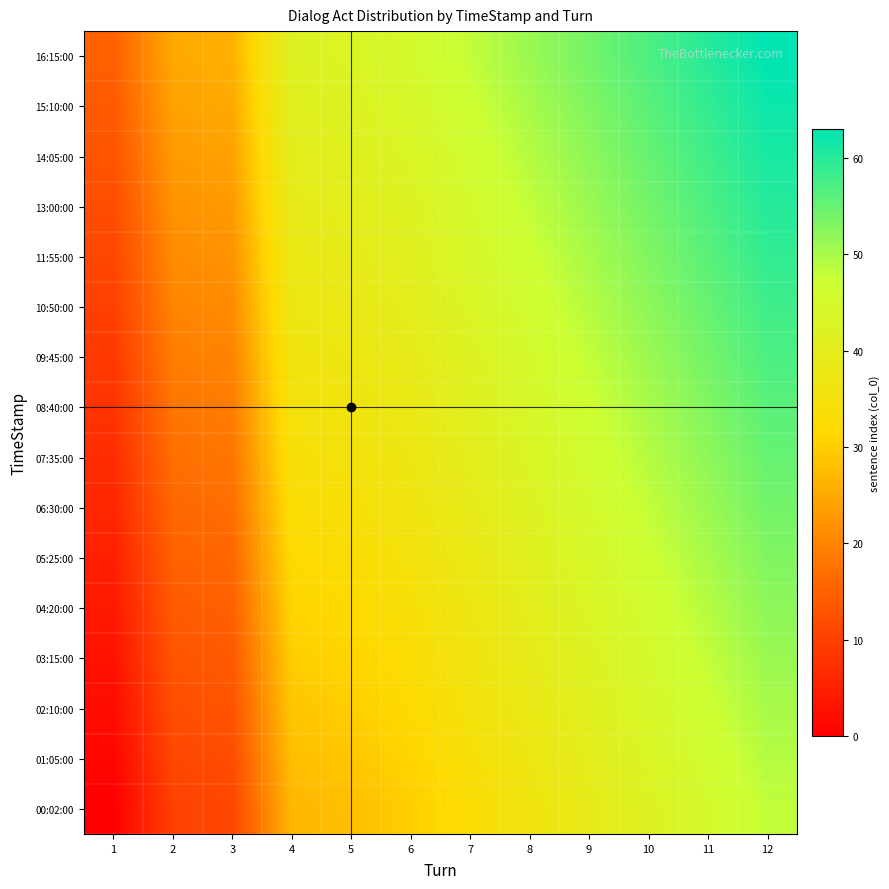

Reading right to left, transcribe all the data shown in this chart.

00:02:00: 12=48	11=45	10=42	9=39	8=36	7=33	6=30	5=28	4=27	3=11	2=10	1=0
01:05:00: 12=49	11=46	10=43	9=40	8=37	7=34	6=31	5=29	4=28	3=12	2=11	1=1
02:10:00: 12=50	11=47	10=44	9=41	8=38	7=35	6=32	5=30	4=29	3=13	2=12	1=2
03:15:00: 12=51	11=48	10=45	9=42	8=39	7=36	6=33	5=31	4=30	3=14	2=13	1=3
04:20:00: 12=52	11=49	10=46	9=43	8=40	7=37	6=34	5=32	4=31	3=15	2=14	1=4
05:25:00: 12=53	11=50	10=47	9=44	8=41	7=38	6=35	5=33	4=32	3=16	2=15	1=5
06:30:00: 12=54	11=51	10=48	9=45	8=42	7=39	6=36	5=34	4=33	3=17	2=16	1=6
07:35:00: 12=55	11=52	10=49	9=46	8=43	7=40	6=37	5=35	4=34	3=18	2=17	1=7
08:40:00: 12=56	11=53	10=50	9=47	8=44	7=41	6=38	5=36	4=35	3=19	2=18	1=8
09:45:00: 12=57	11=54	10=51	9=48	8=45	7=42	6=39	5=37	4=36	3=20	2=19	1=9
10:50:00: 12=58	11=55	10=52	9=49	8=46	7=43	6=40	5=38	4=37	3=21	2=20	1=10
11:55:00: 12=59	11=56	10=53	9=50	8=47	7=44	6=41	5=39	4=38	3=22	2=21	1=11
13:00:00: 12=60	11=57	10=54	9=51	8=48	7=45	6=42	5=40	4=39	3=23	2=22	1=12
14:05:00: 12=61	11=58	10=55	9=52	8=49	7=46	6=43	5=41	4=40	3=24	2=23	1=13
15:10:00: 12=62	11=59	10=56	9=53	8=50	7=47	6=44	5=42	4=41	3=25	2=24	1=14
16:15:00: 12=63	11=60	10=57	9=54	8=51	7=48	6=45	5=43	4=42	3=26	2=25	1=15